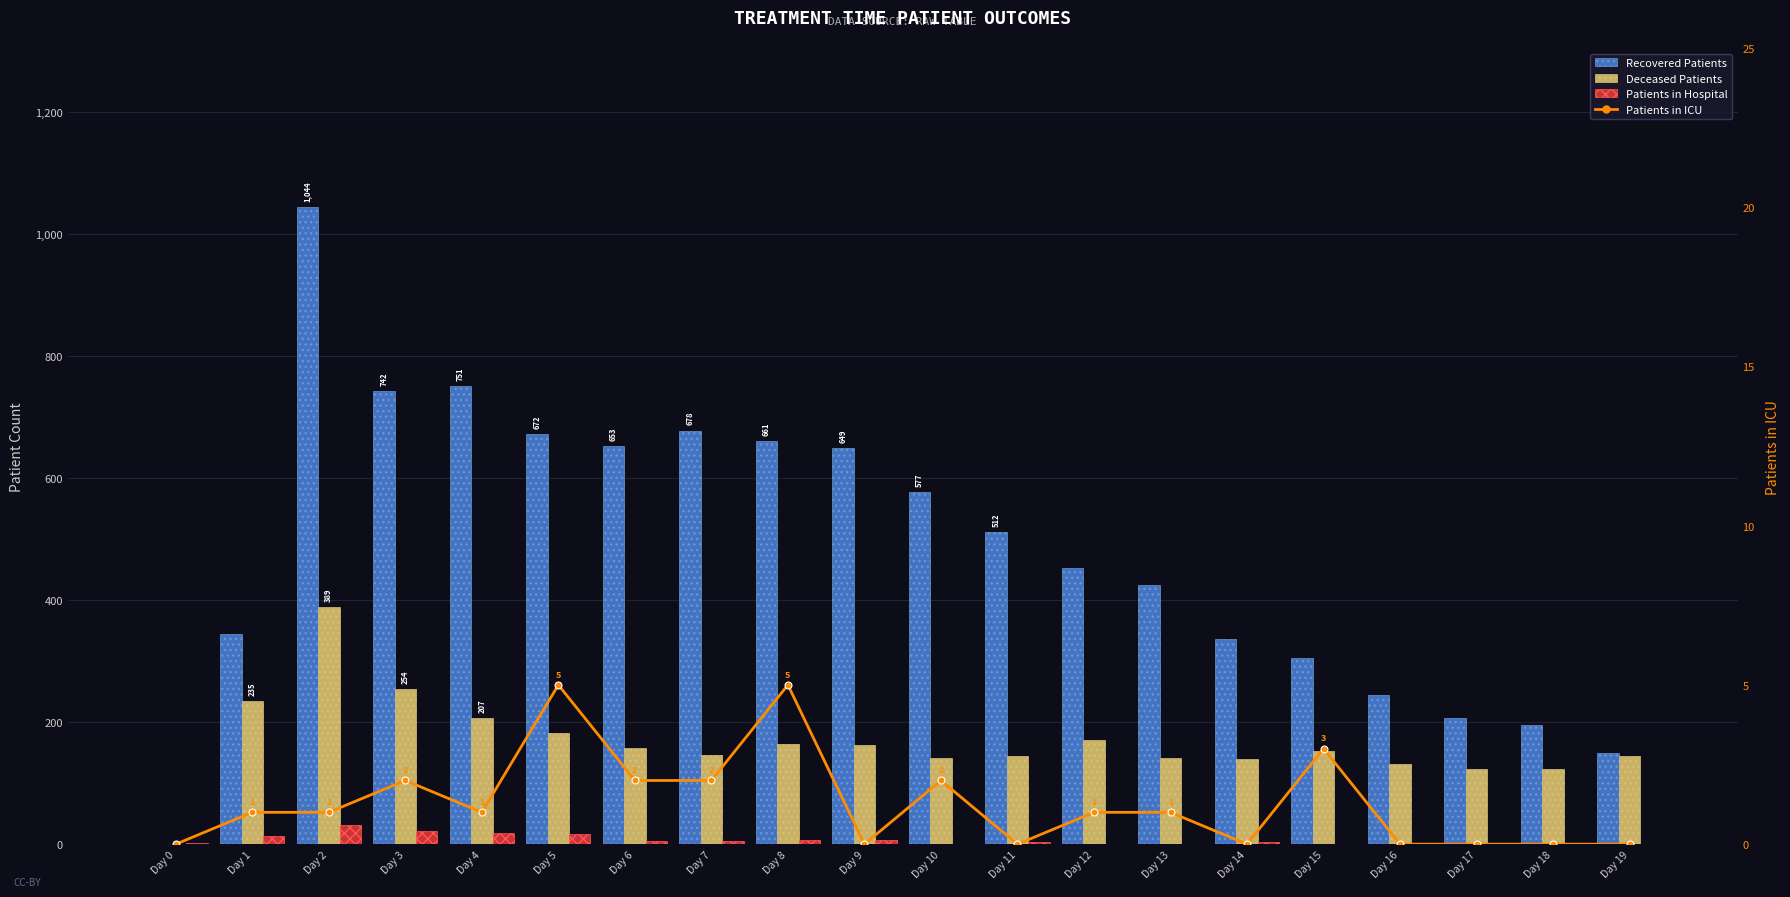

Where is Patients in ICU nearest to the value 2?

Day 3